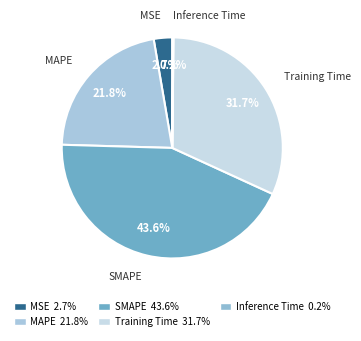

Is there any slice that represents more than half of the pie?

No